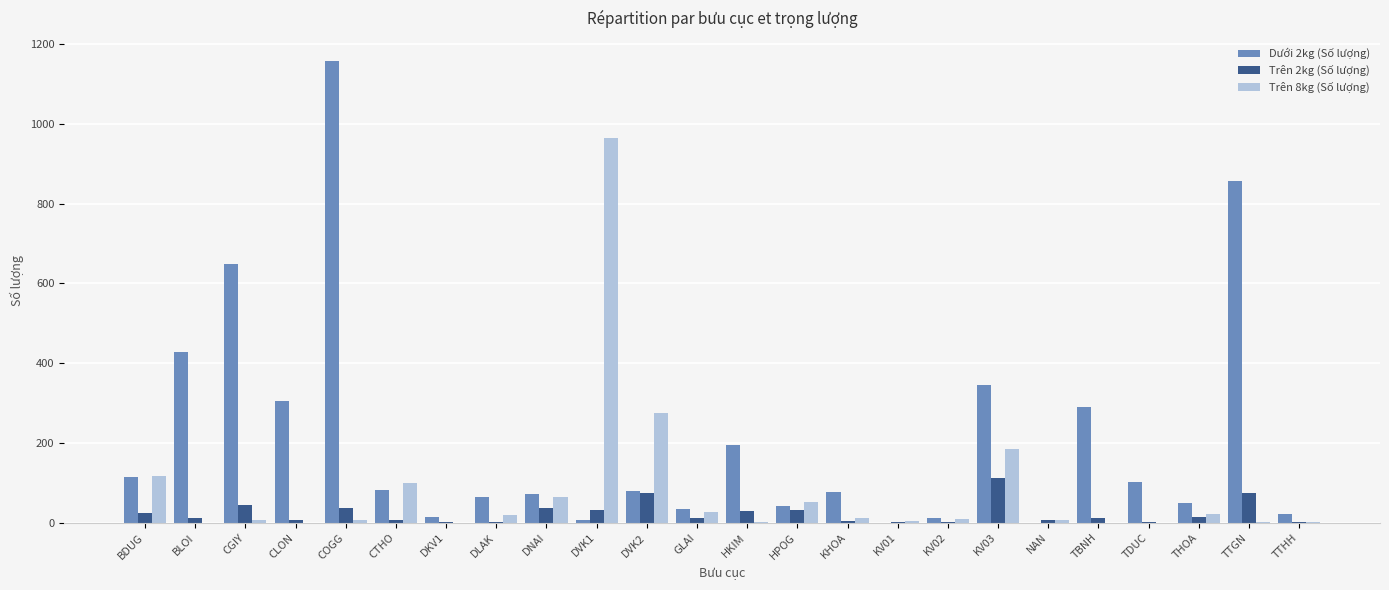

How many series are shown in this chart?

3